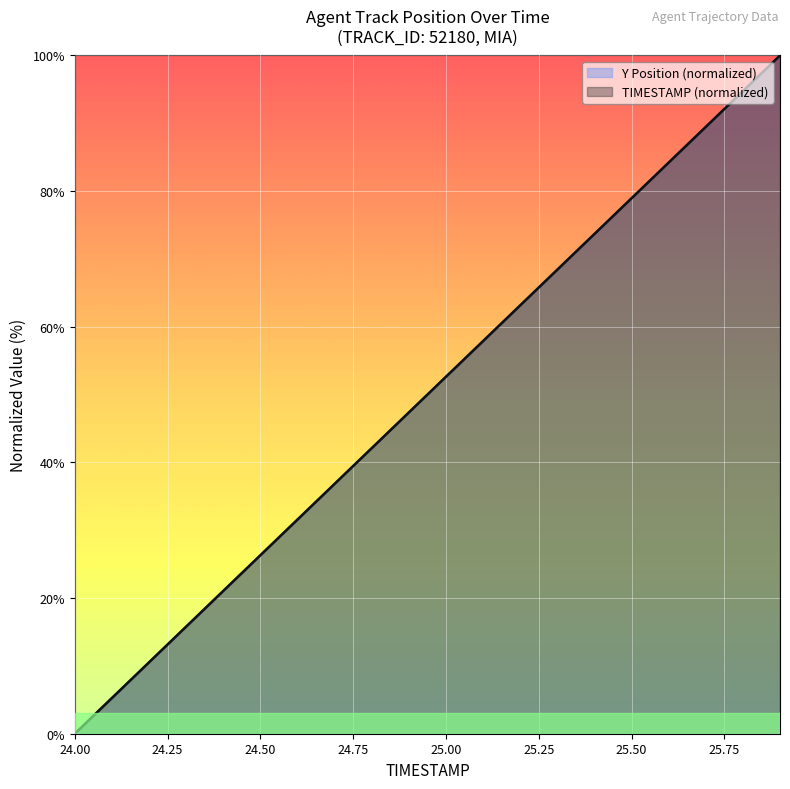

After their last crossing, which series has the higher values: TIMESTAMP or Y?

Y